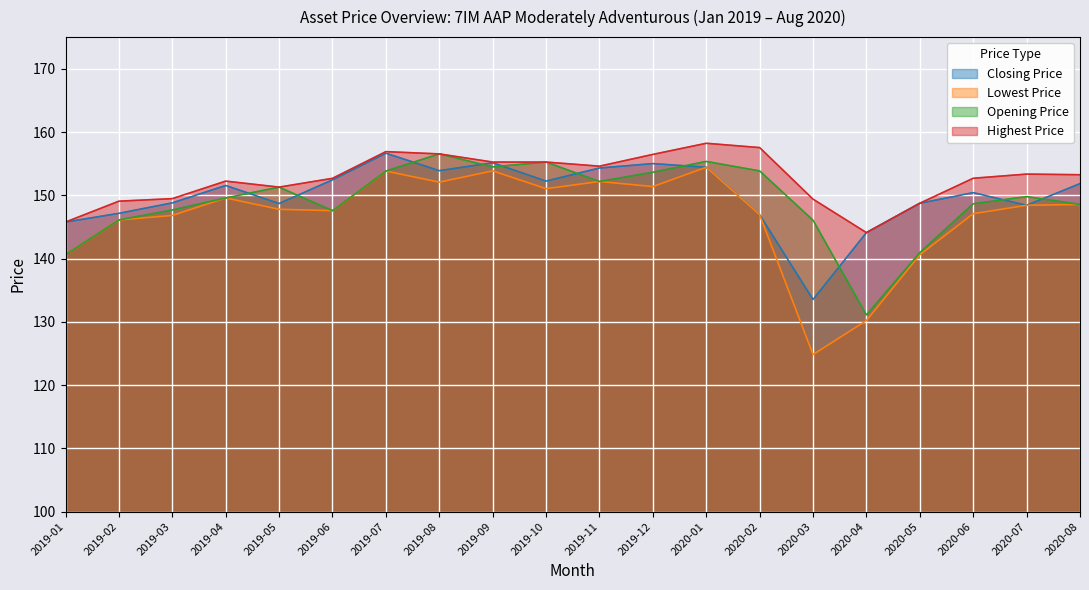

Does the chart display data point markers on the line(s)?

No